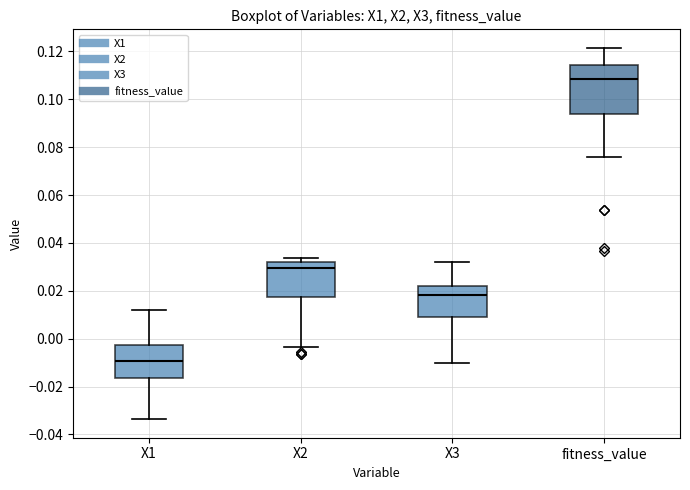

Reading left to right, read every box against the y-axis: the position of its median line, the range the box covers, and the ends of its whiskers. The values are not printed on the chart, so give them approximately, as read against the axis.

X1: median -0.010, box -0.016 to -0.002, whiskers -0.034 to 0.012
X2: median 0.030, box 0.018 to 0.032, whiskers -0.004 to 0.034
X3: median 0.018, box 0.008 to 0.022, whiskers -0.010 to 0.032
fitness_value: median 0.108, box 0.094 to 0.114, whiskers 0.076 to 0.122